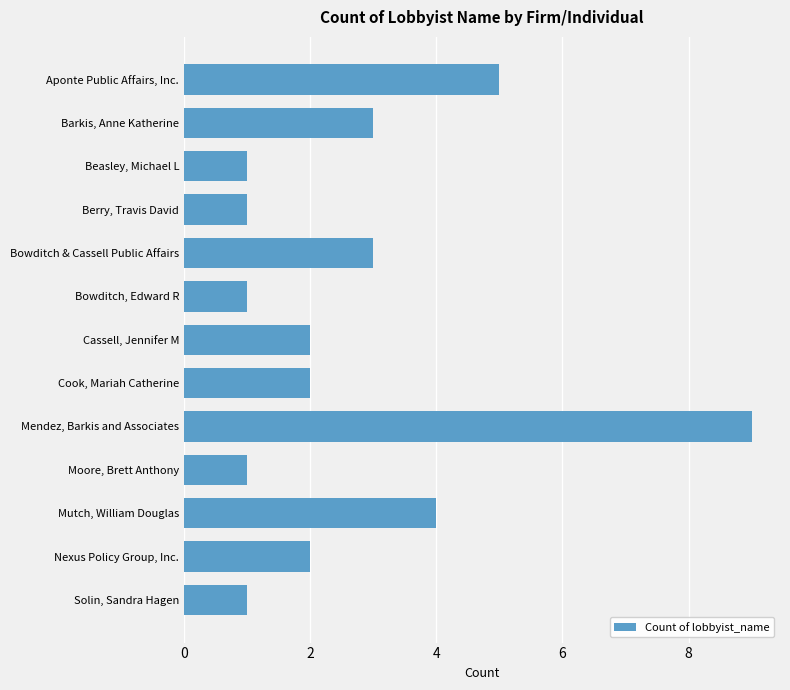

What is the change in value from Cassell, Jennifer M to Mutch, William Douglas?

+2